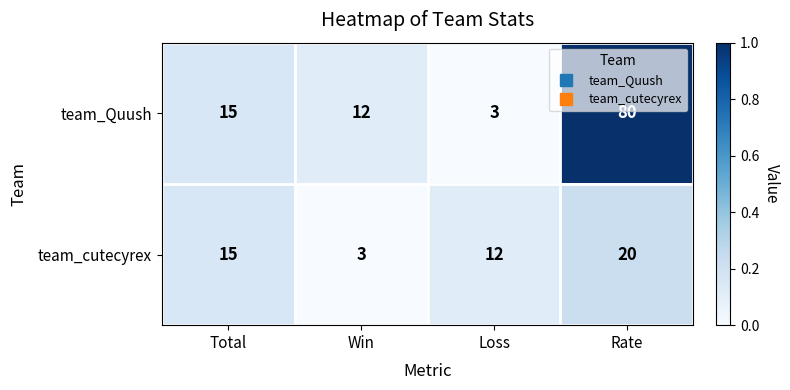

Which series has the widest spread of values?

team_Quush